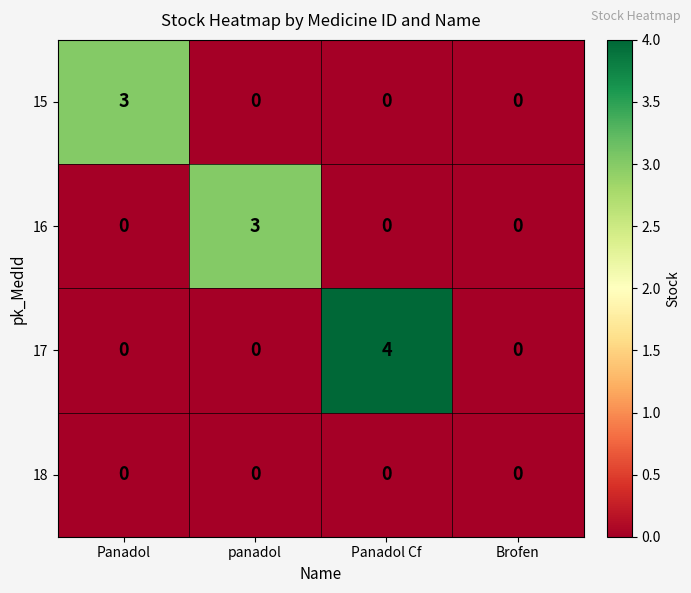

Which series has the widest spread of values?

17